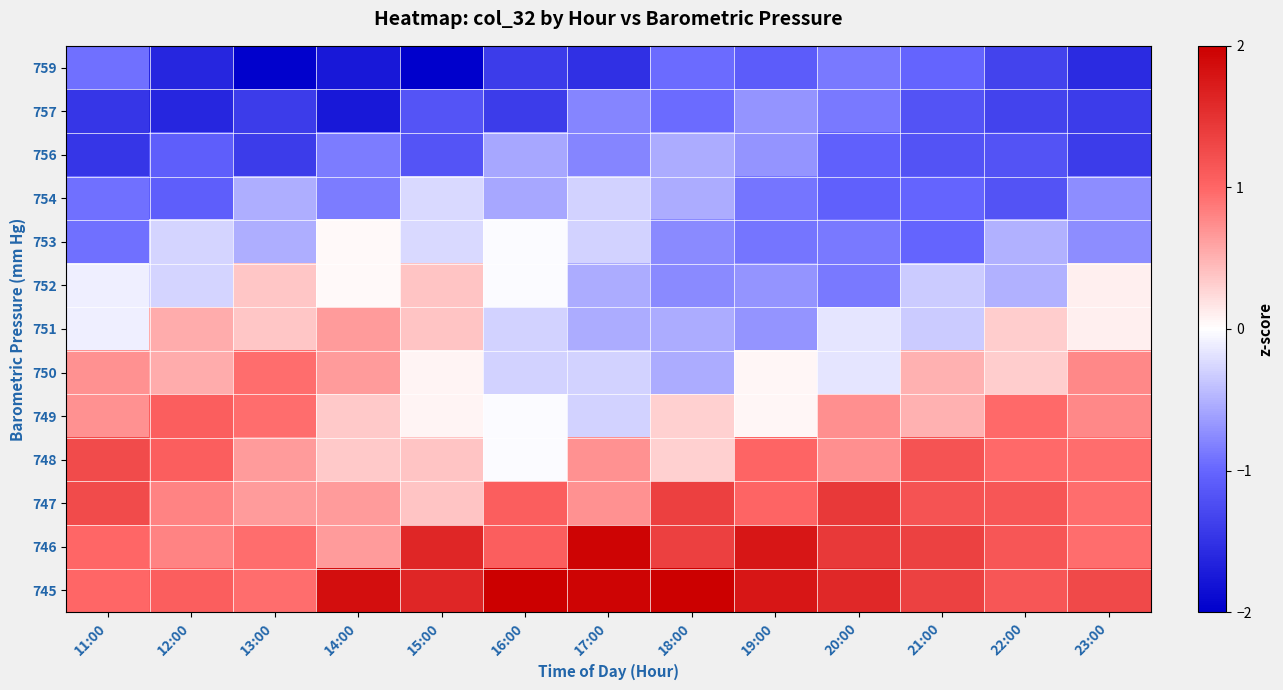

What is the smallest value displayed?

-2.1